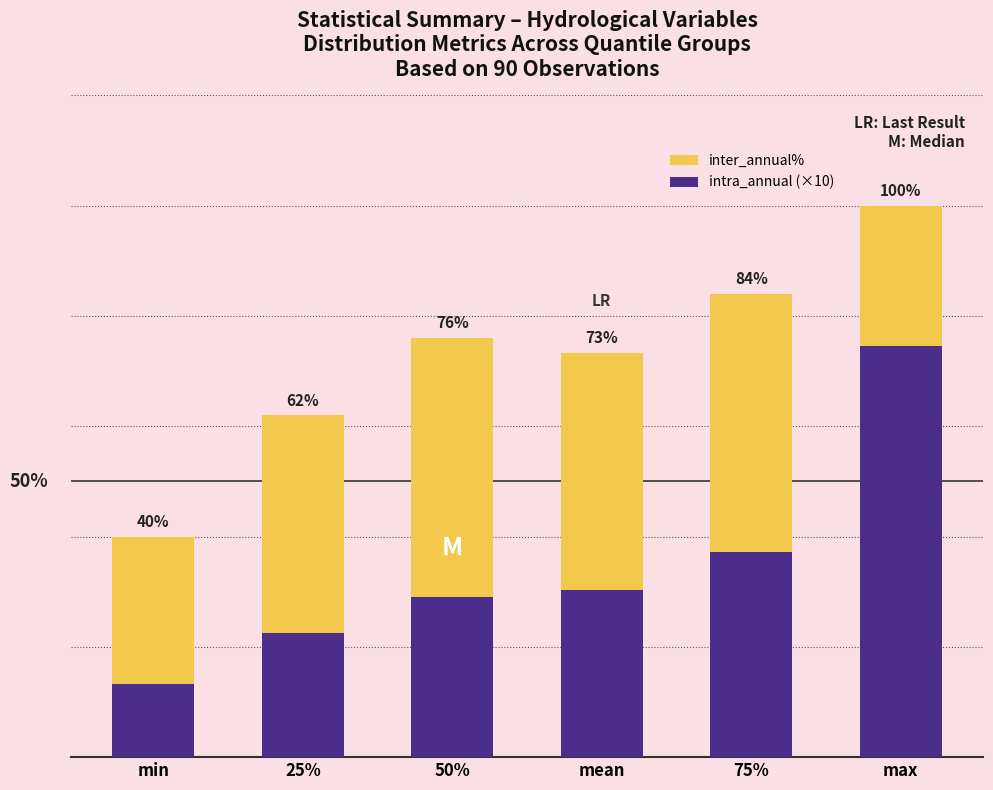

Reading left to right, extract all data points from this chart.

inter_annual%: 40.0	62.0	76.0	73.3	84.0	100.0
intra_annual (×10): 13.2	22.5	29.1	30.3	37.2	74.5